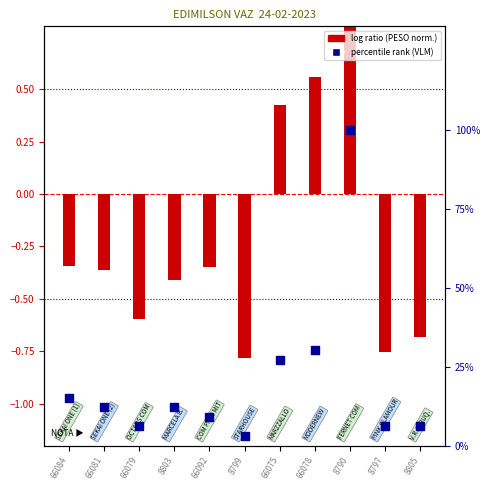

Which series has the largest Y range (max minus min)?

log ratio (PESO norm.)